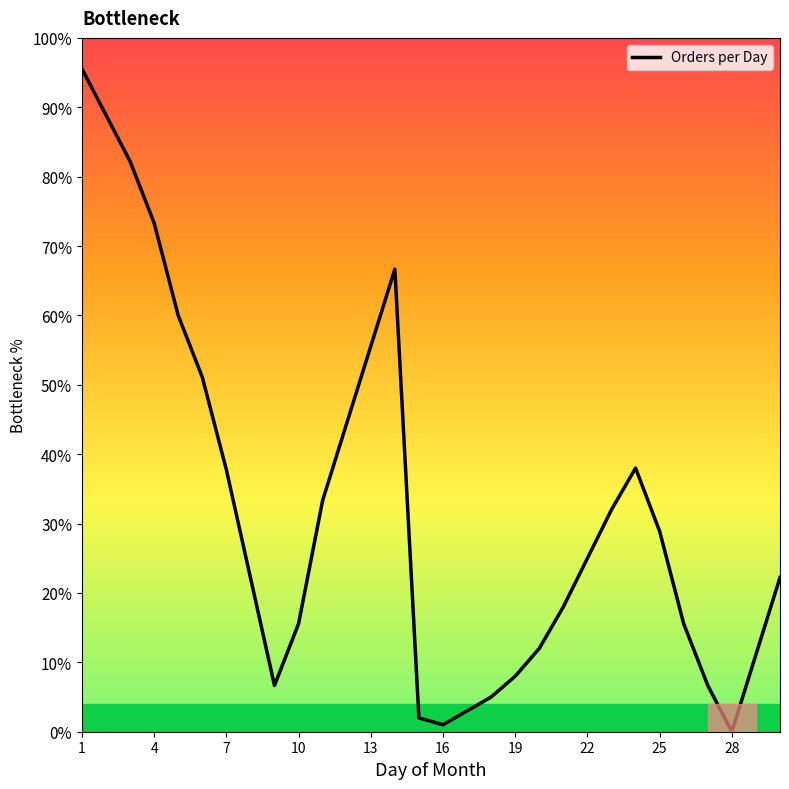

What is the sum of all values?

961.8